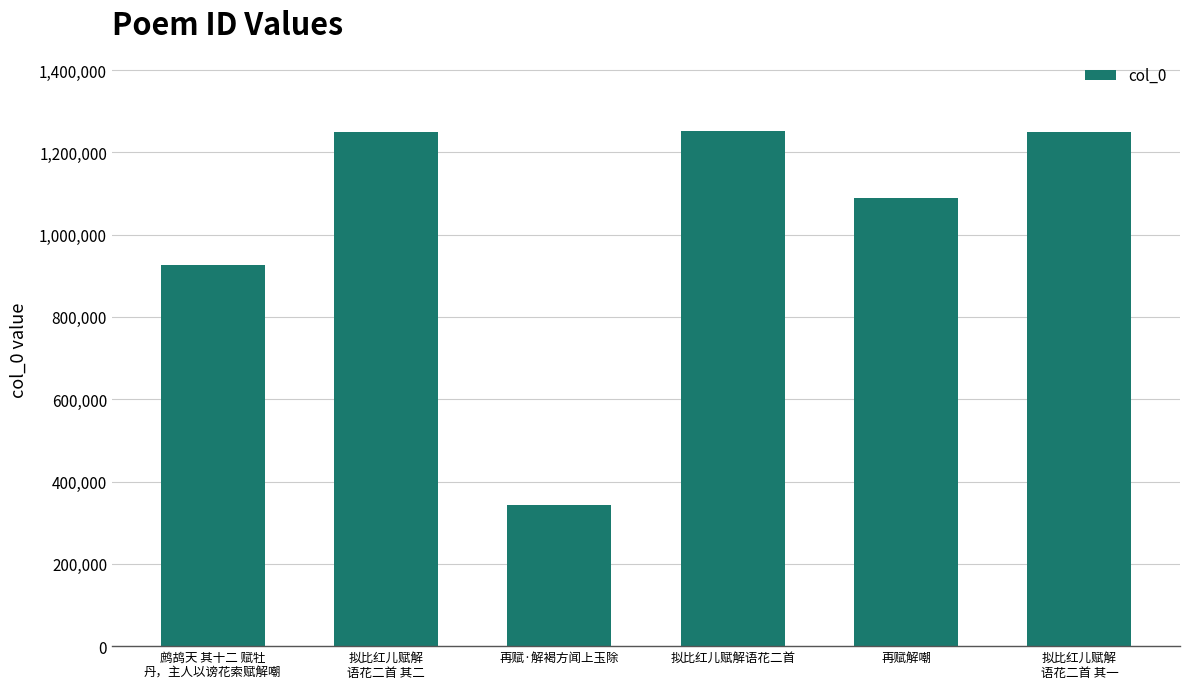

What is the label of the 6th bar from the right?

鹧鸪天 其十二 赋牡
丹，主人以谤花索赋解嘲